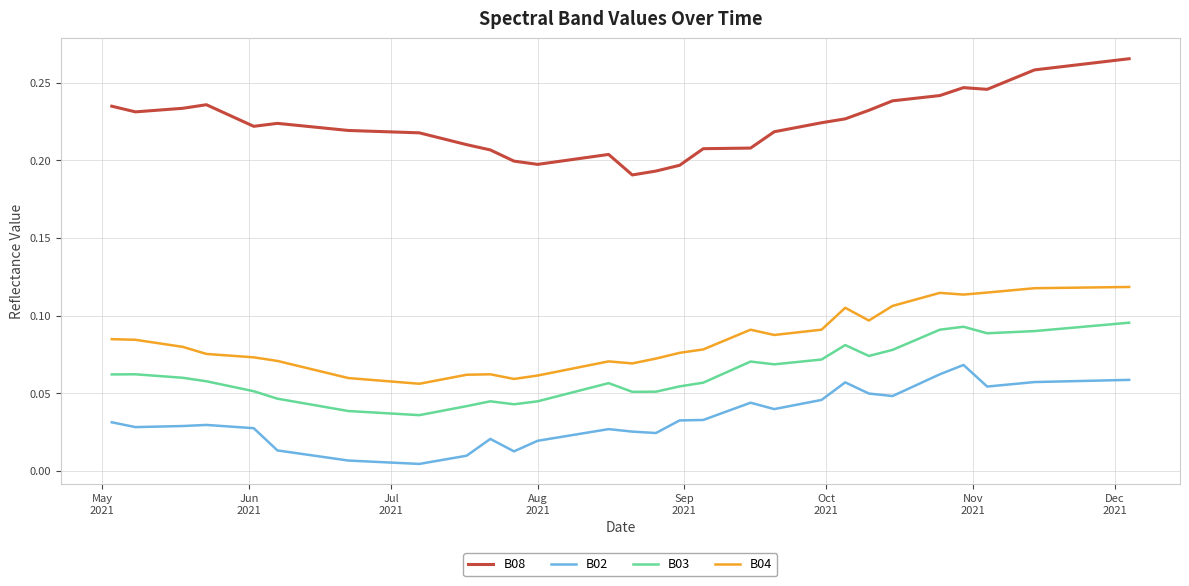

Rank the series by their maximum value, from highest to lowest.

B08, B04, B03, B02